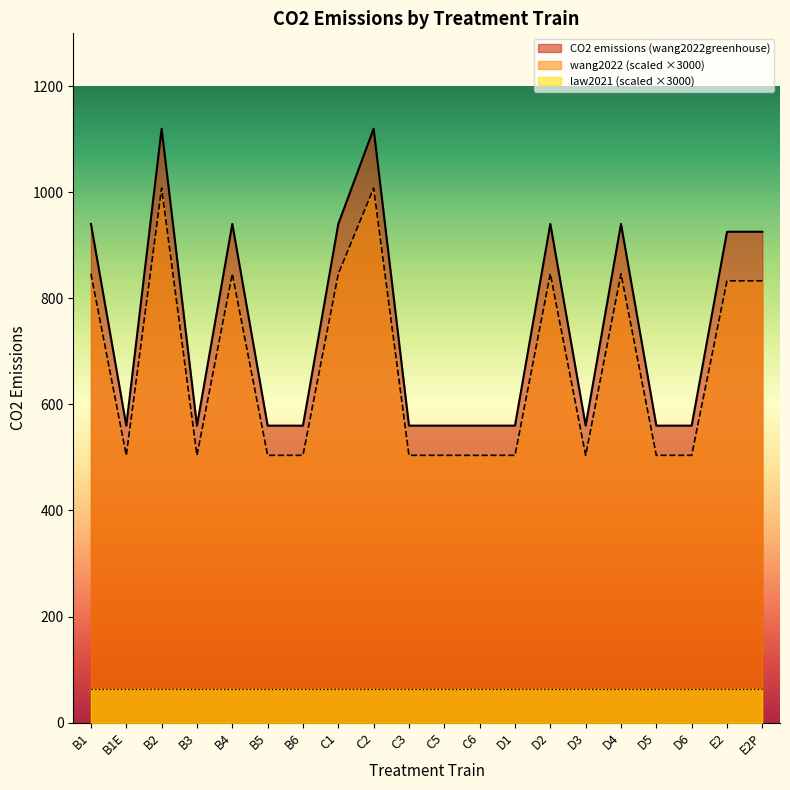

How many lines are shown in the chart?

3